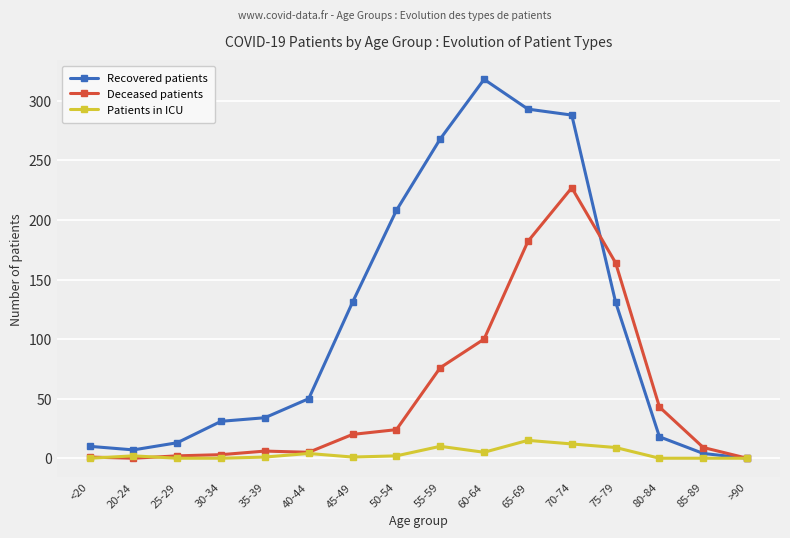

Is it true that Deceased patients equals 227 at 70-74?

True